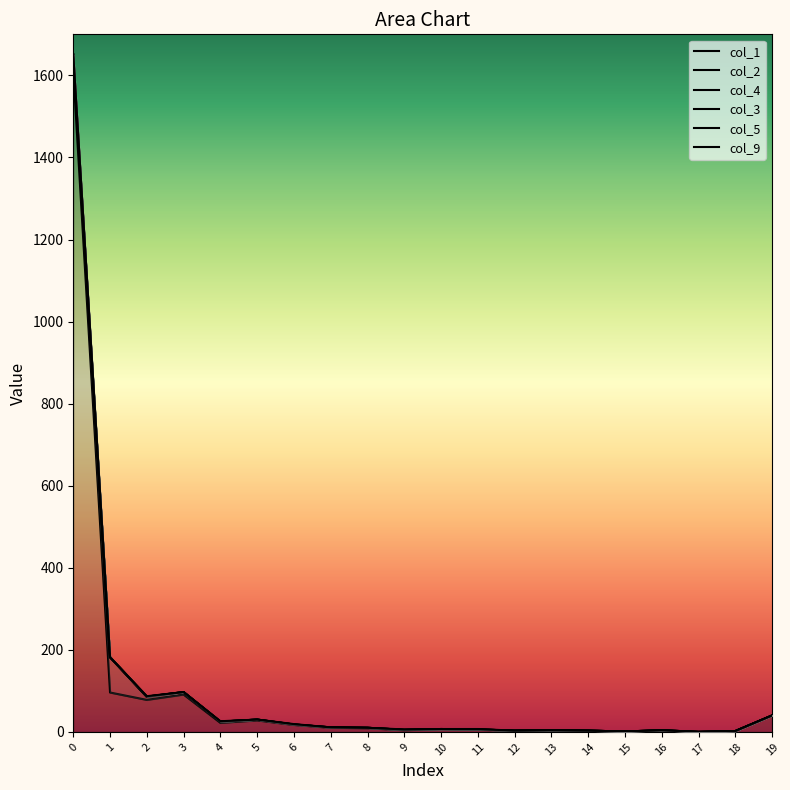

Is the value of col_2 at 17 greater than the value of col_9 at 16?

No